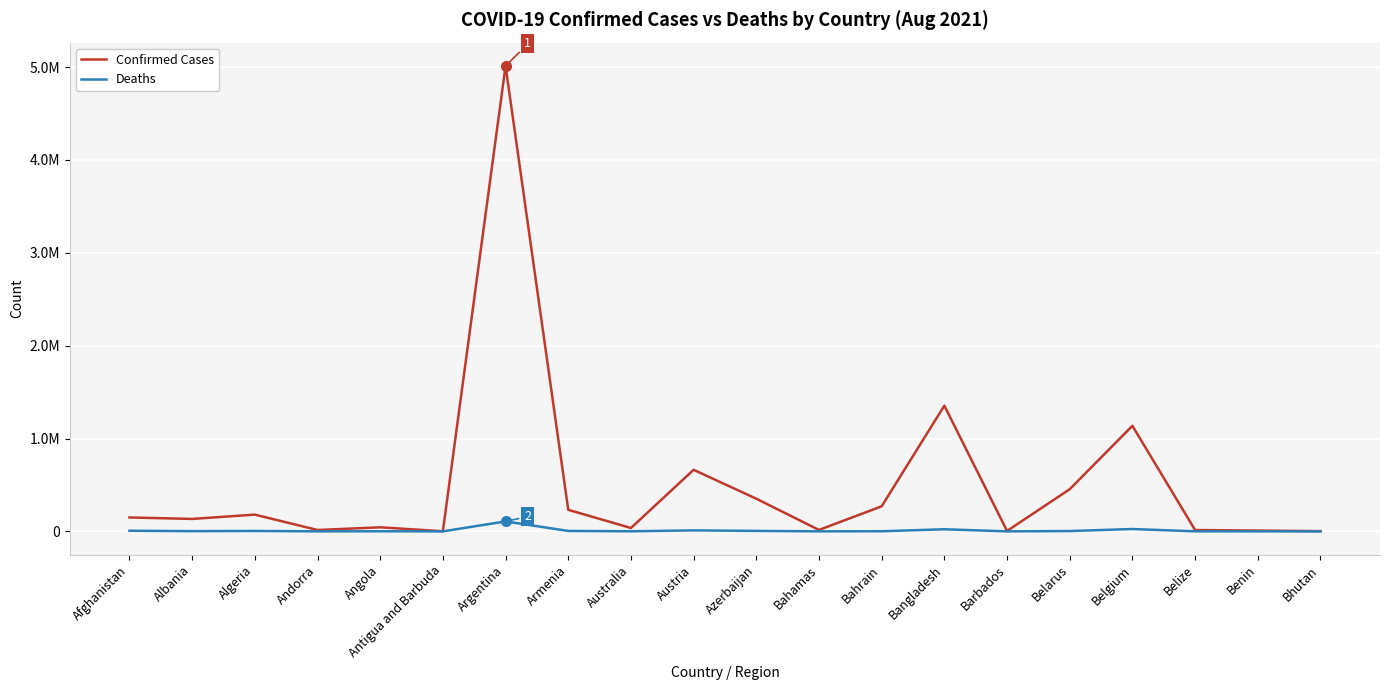

What is the difference between the Deaths values at Andorra and Albania?

2331